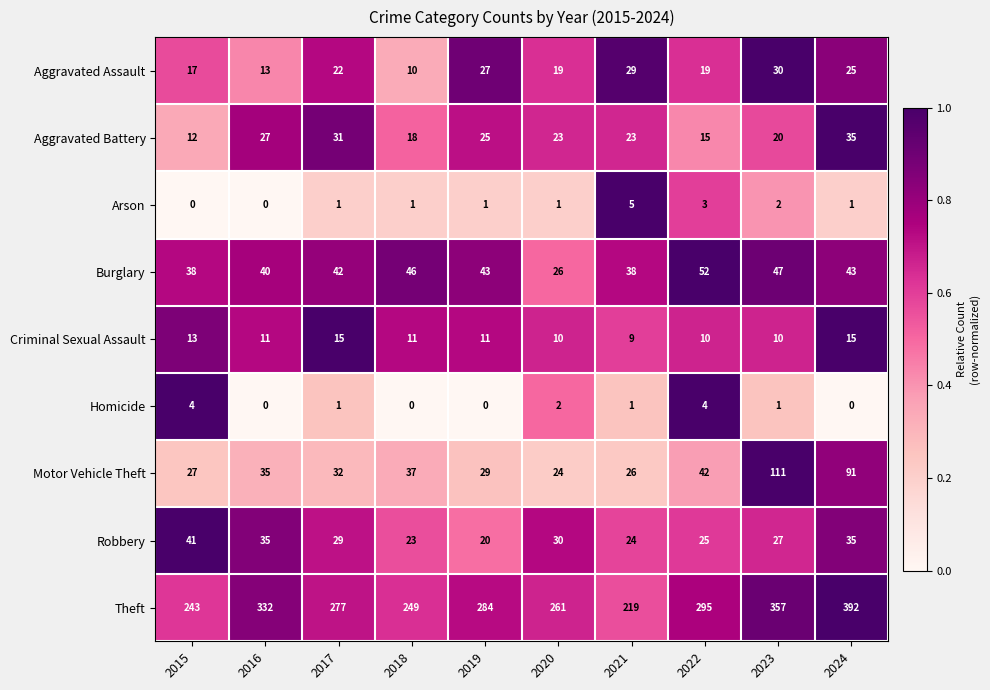

Read the Theft value at 2022, to the nearest 10.

300